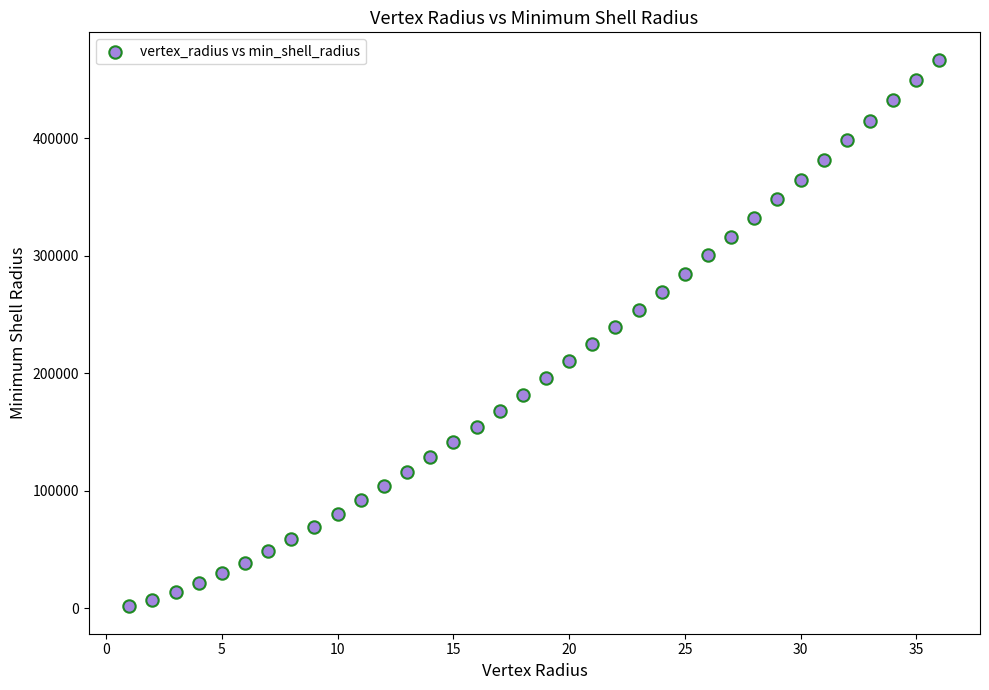

What is the range of X values (max minus min)?

35.0